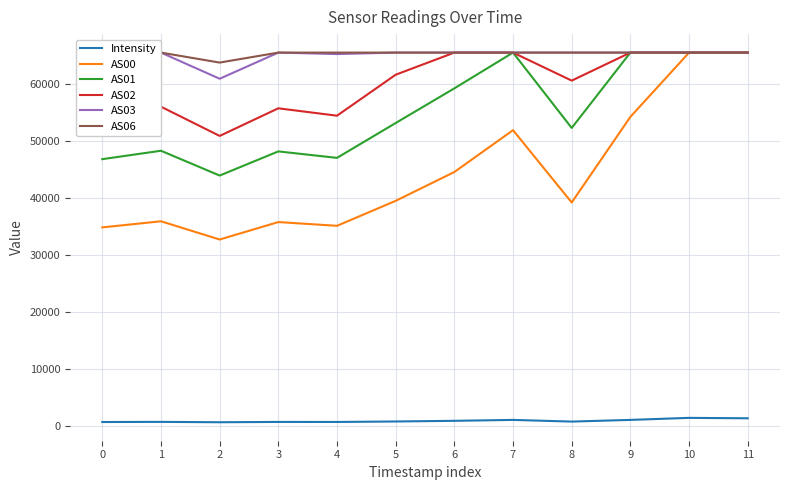

Does the chart have visible grid lines?

Yes